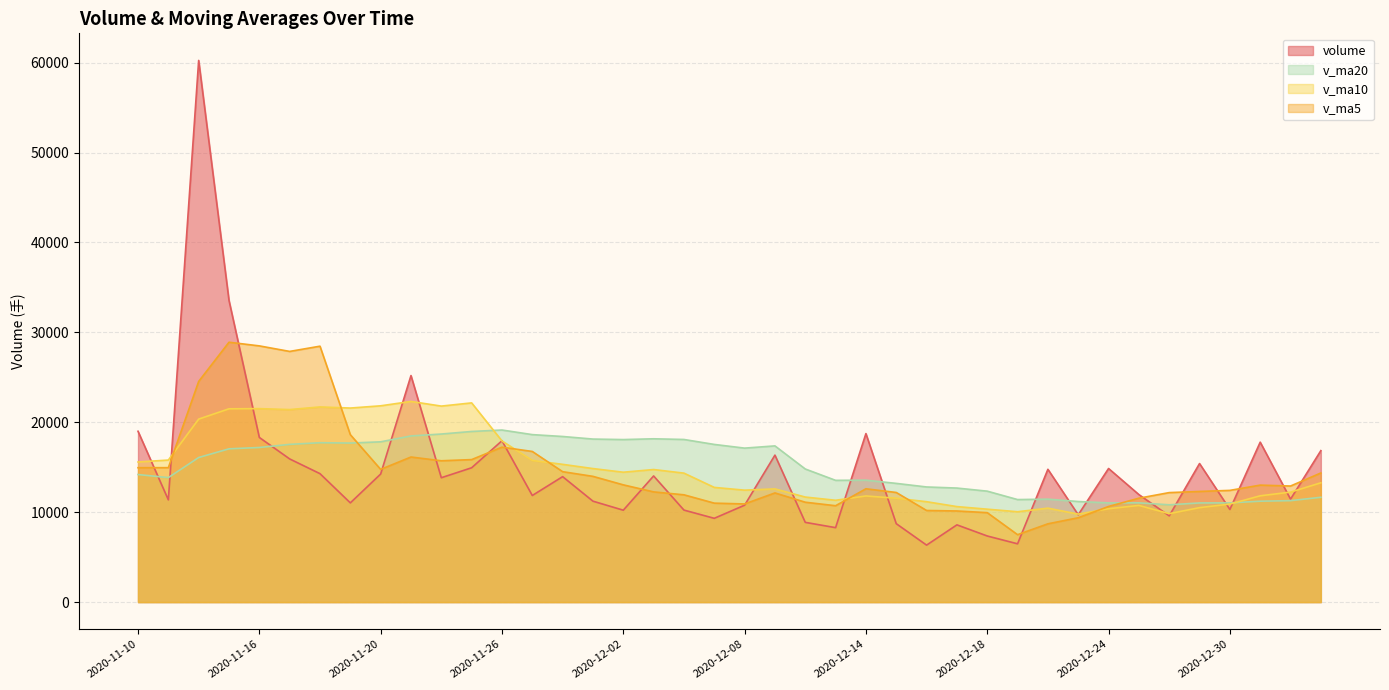

True or false: v_ma5 and v_ma10 cross at least once.

True